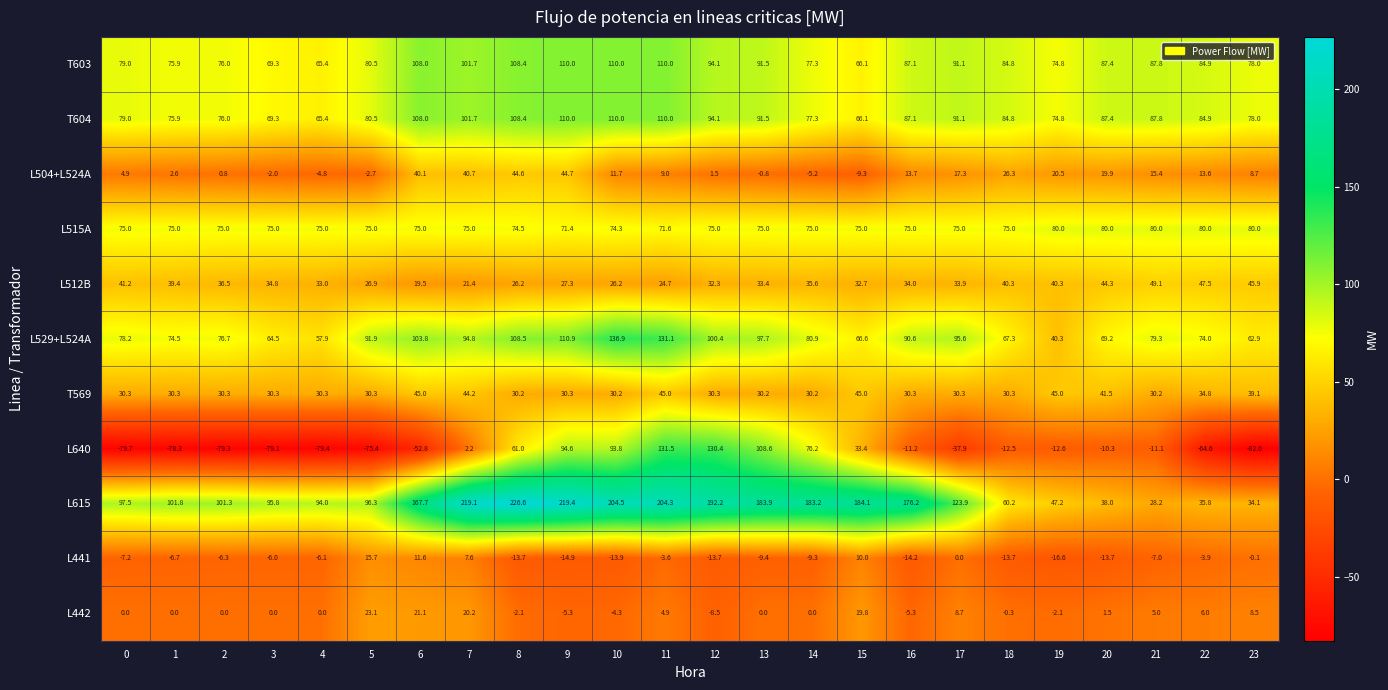

What is the spread (max minus min) of values at 15?

193.4